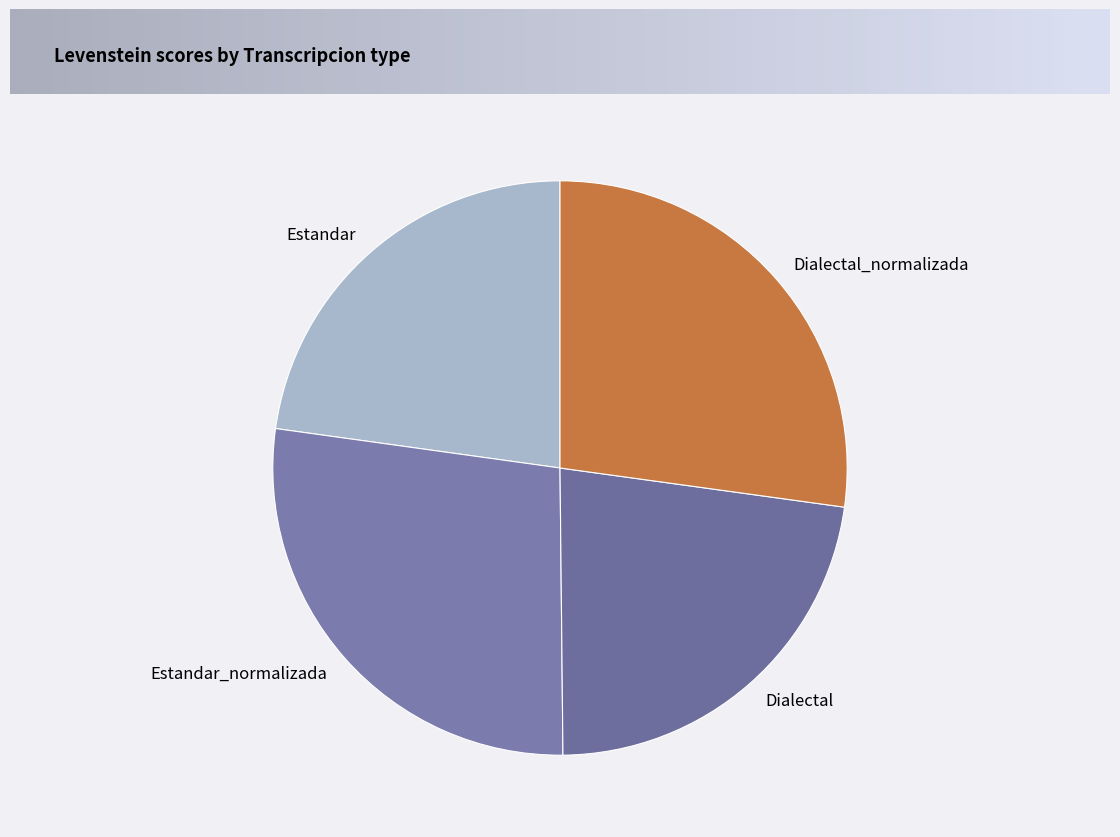

Does Dialectal_normalizada account for over 50% of the chart?

No